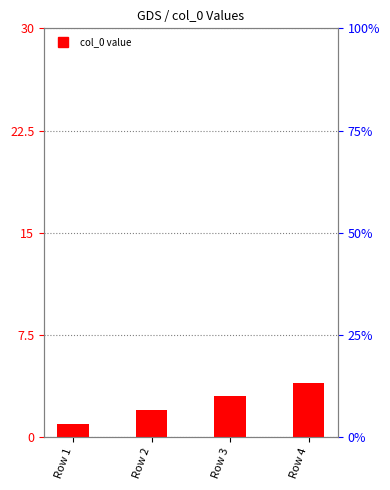

What is the approximate value at Row 3?

3